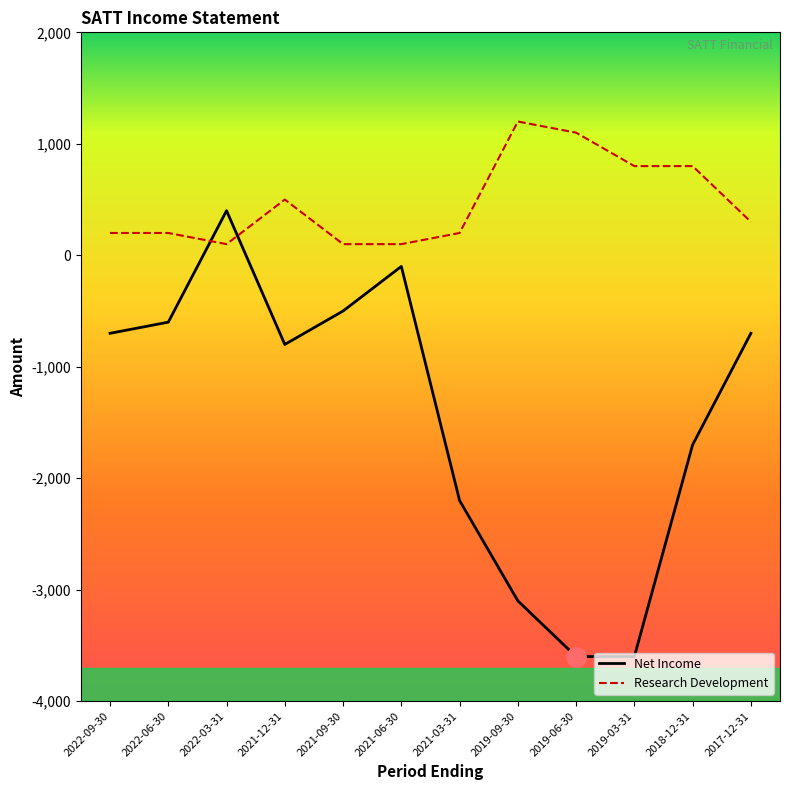

What are all the series names shown in the legend?

Net Income, Research Development